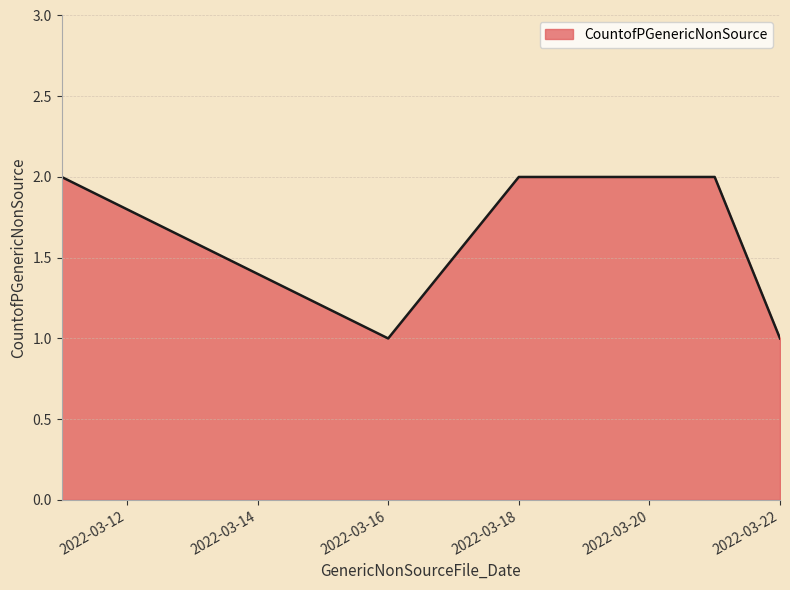

What is the average value?

2